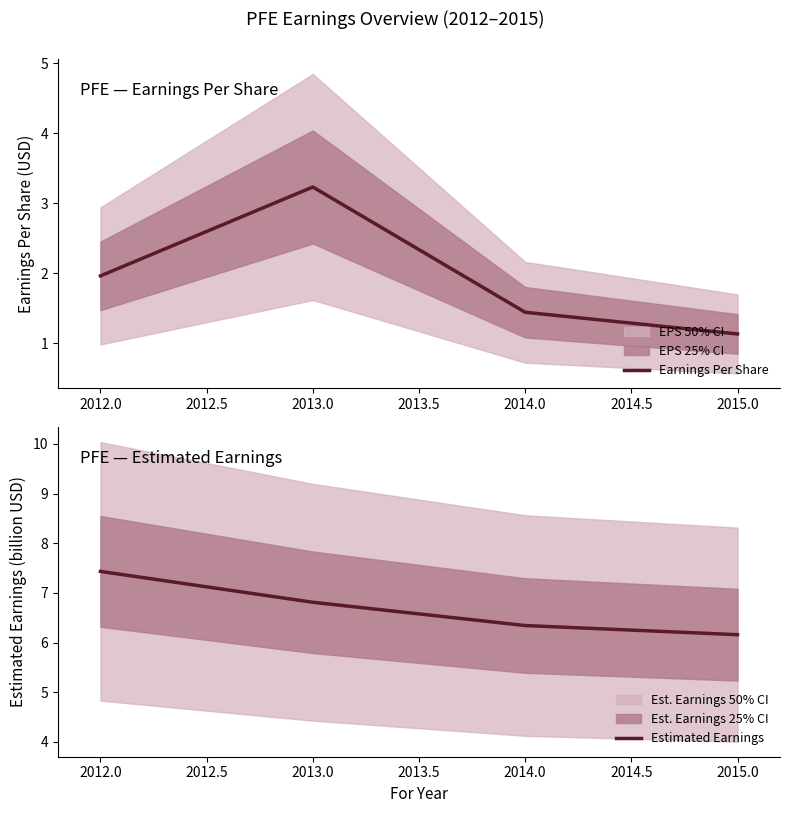

True or false: Earnings Per Share has more than 1 interior local peaks.

False